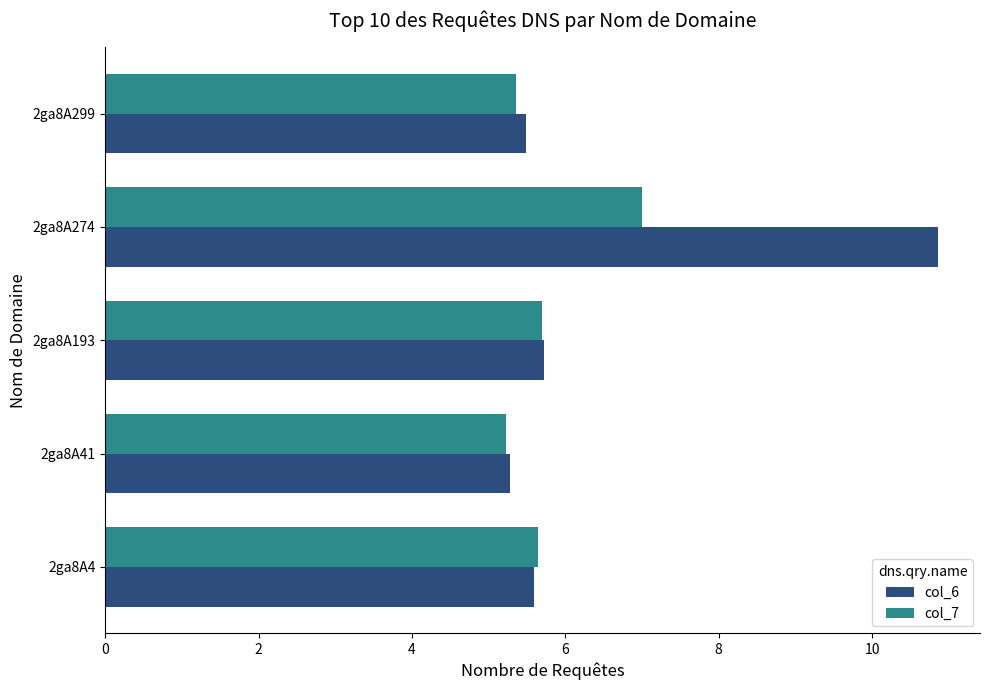

List the series in order of their peak value, highest first.

col_6, col_7